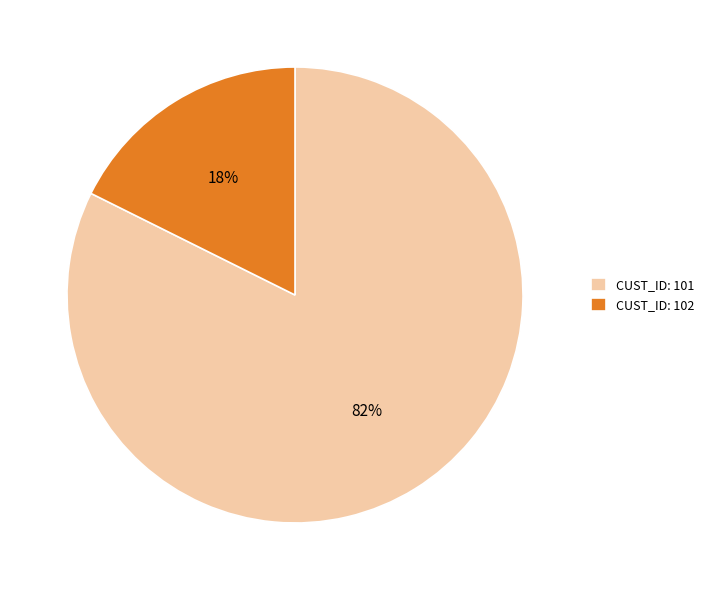

Between CUST_ID: 101 and CUST_ID: 102, which is larger?

CUST_ID: 101